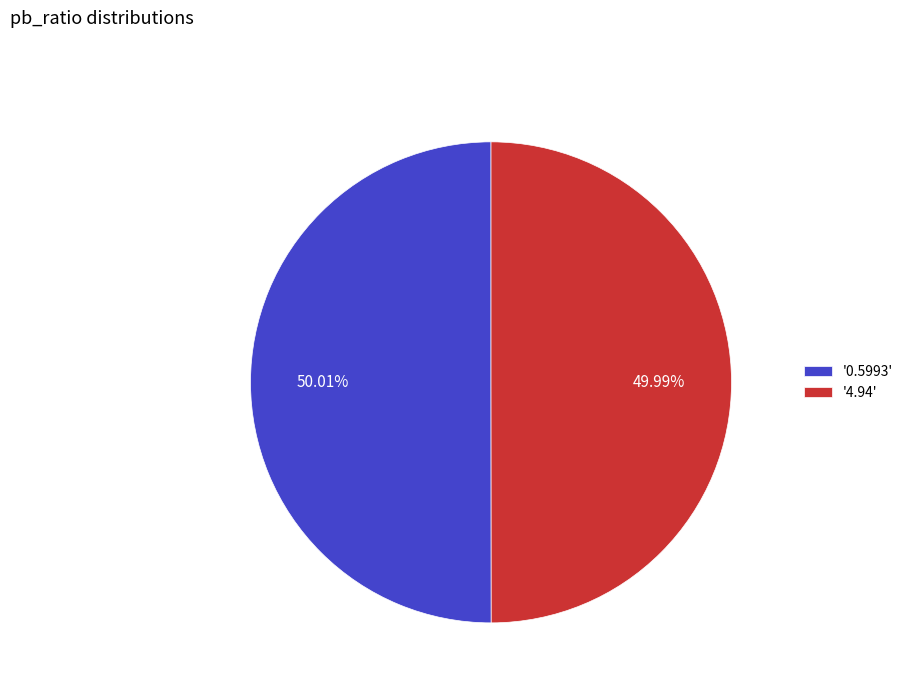

What is the ratio of the value at '4.94' to the value at '0.5993'?

1.0